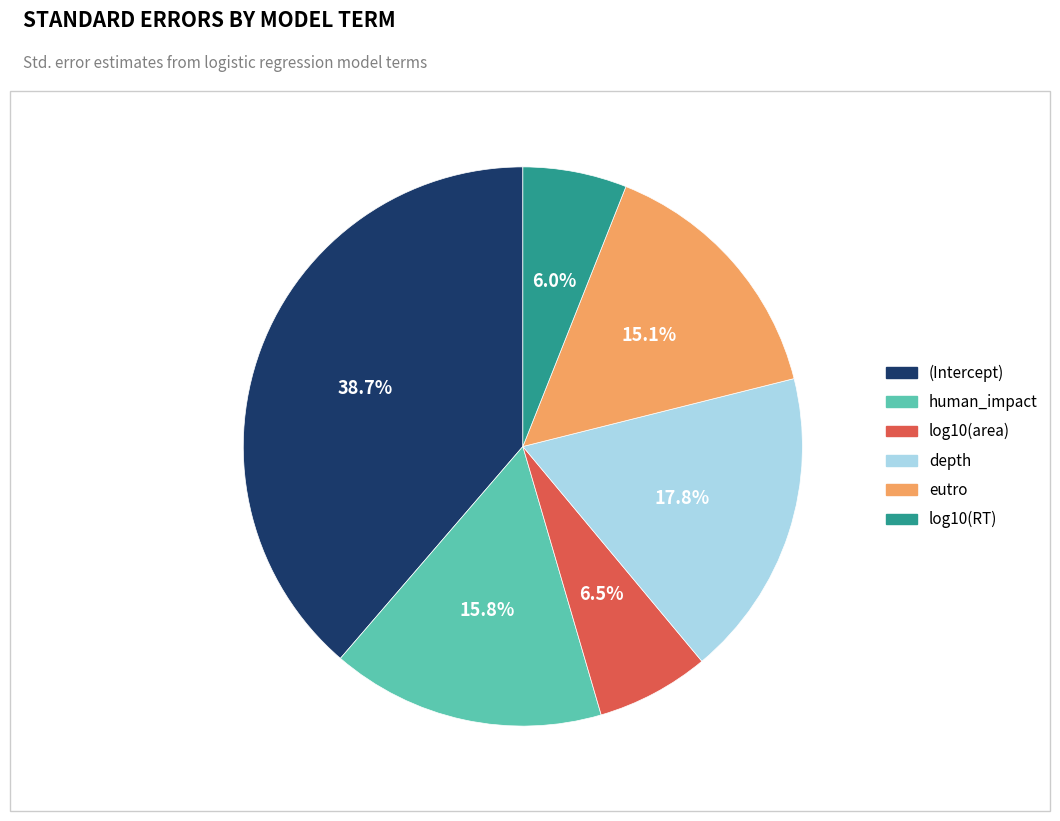

What portion of the pie excludes log10(RT)?

94.0%